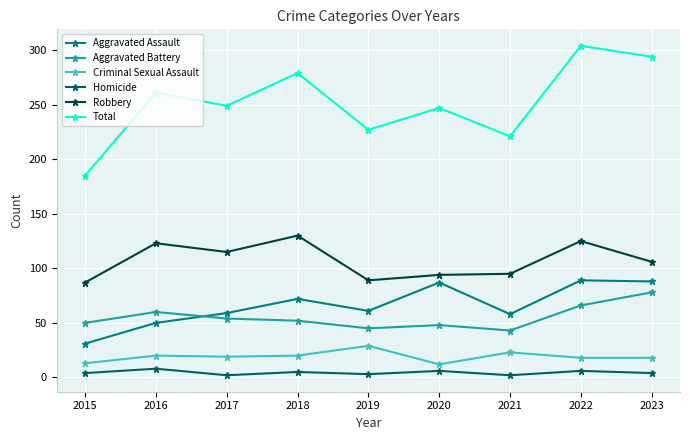

Which series has the widest spread of values?

Total